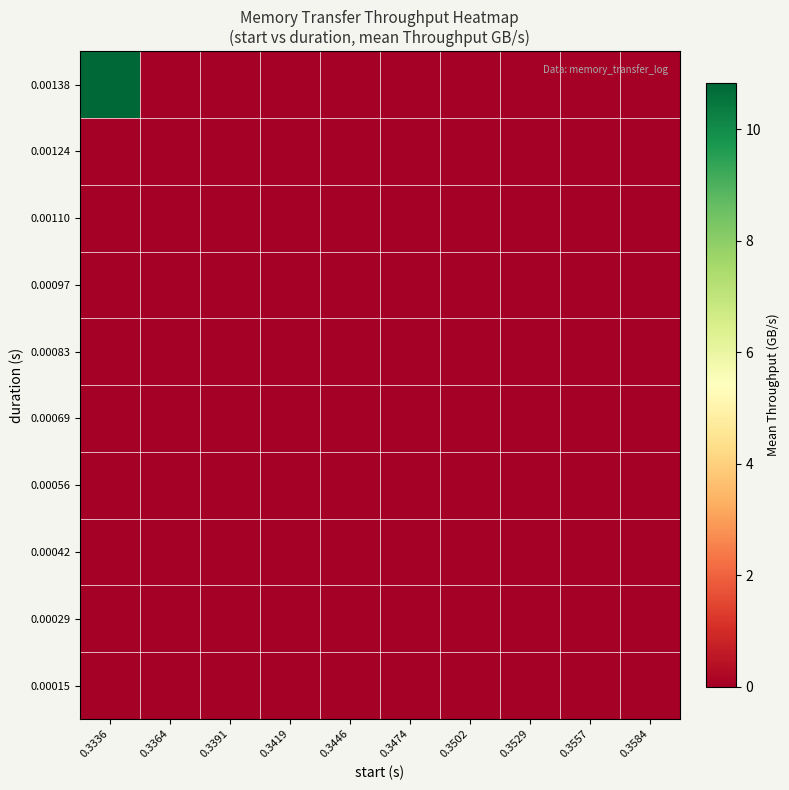

Reading right to left, list all the values displayed in this chart.

0.00015: 0.3584=0.0	0.3557=0.0	0.3529=0.0	0.3502=0.0	0.3474=0.0	0.3446=0.0	0.3419=0.0	0.3391=0.0	0.3364=0.0	0.3336=0.0
0.00029: 0.3584=0.0	0.3557=0.0	0.3529=0.0	0.3502=0.0	0.3474=0.0	0.3446=0.0	0.3419=0.0	0.3391=0.0	0.3364=0.0	0.3336=0.0
0.00042: 0.3584=0.0	0.3557=0.0	0.3529=0.0	0.3502=0.0	0.3474=0.0	0.3446=0.0	0.3419=0.0	0.3391=0.0	0.3364=0.0	0.3336=0.0
0.00056: 0.3584=0.0	0.3557=0.0	0.3529=0.0	0.3502=0.0	0.3474=0.0	0.3446=0.0	0.3419=0.0	0.3391=0.0	0.3364=0.0	0.3336=0.0
0.00069: 0.3584=0.0	0.3557=0.0	0.3529=0.0	0.3502=0.0	0.3474=0.0	0.3446=0.0	0.3419=0.0	0.3391=0.0	0.3364=0.0	0.3336=0.0
0.00083: 0.3584=0.0	0.3557=0.0	0.3529=0.0	0.3502=0.0	0.3474=0.0	0.3446=0.0	0.3419=0.0	0.3391=0.0	0.3364=0.0	0.3336=0.0
0.00097: 0.3584=0.0	0.3557=0.0	0.3529=0.0	0.3502=0.0	0.3474=0.0	0.3446=0.0	0.3419=0.0	0.3391=0.0	0.3364=0.0	0.3336=0.0
0.00110: 0.3584=0.0	0.3557=0.0	0.3529=0.0	0.3502=0.0	0.3474=0.0	0.3446=0.0	0.3419=0.0	0.3391=0.0	0.3364=0.0	0.3336=0.0
0.00124: 0.3584=0.0	0.3557=0.0	0.3529=0.0	0.3502=0.0	0.3474=0.0	0.3446=0.0	0.3419=0.0	0.3391=0.0	0.3364=0.0	0.3336=0.0
0.00138: 0.3584=0.0	0.3557=0.0	0.3529=0.0	0.3502=0.0	0.3474=0.0	0.3446=0.0	0.3419=0.0	0.3391=0.0	0.3364=0.0	0.3336=10.8